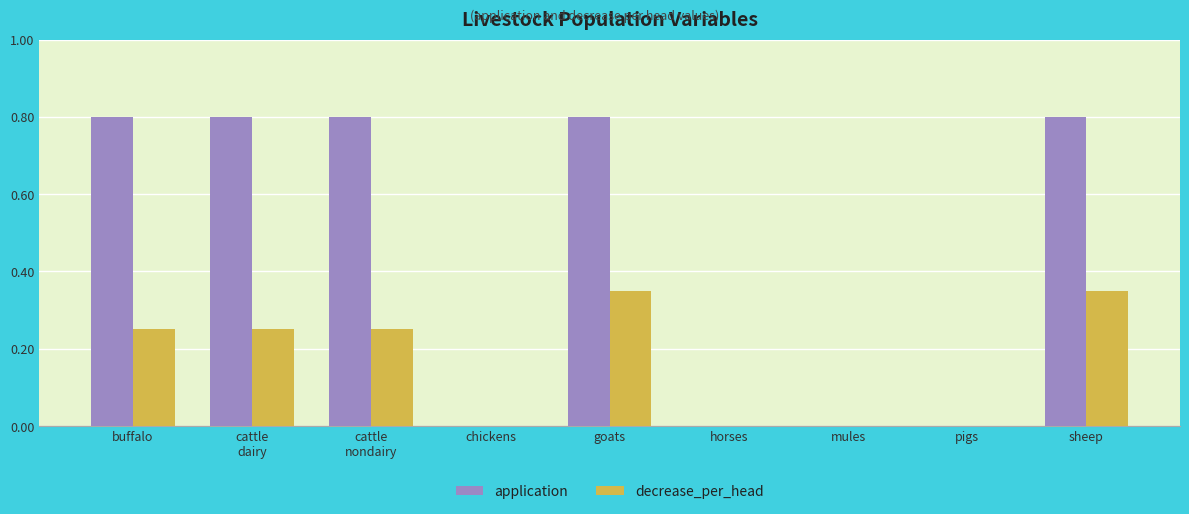

What is the sum of the application values at horses and cattle
nondairy?

0.8